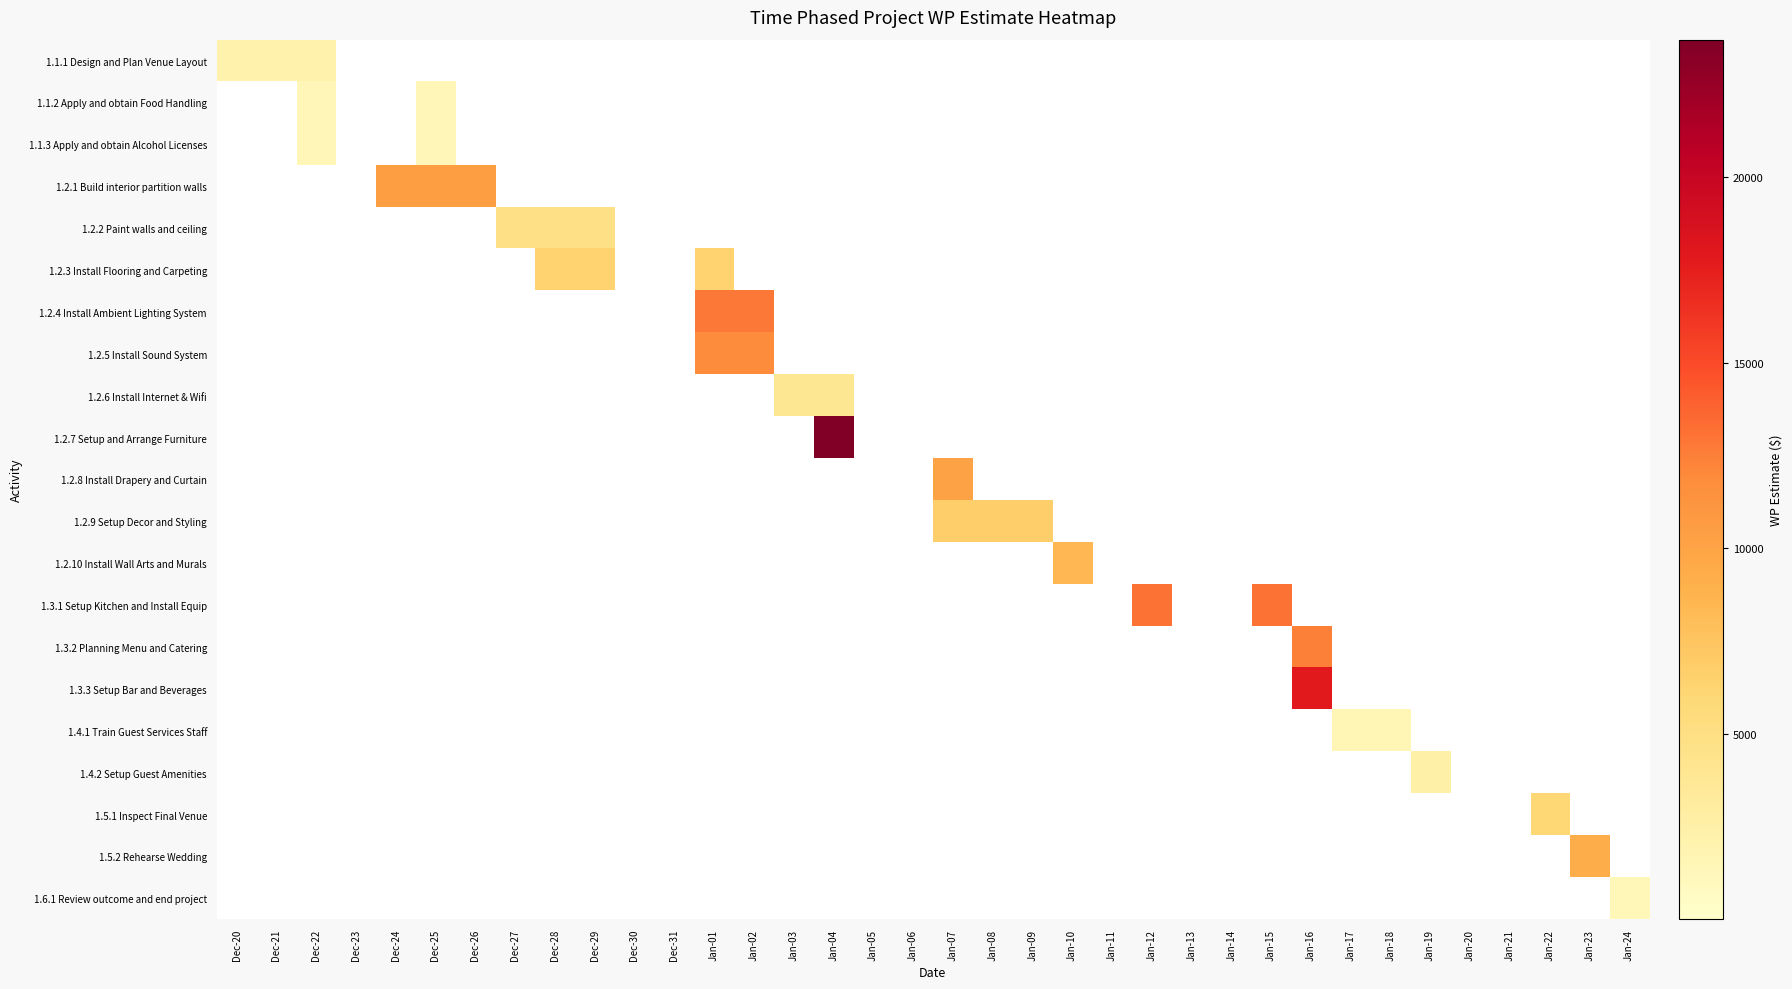

List the series in order of their peak value, lowest first.

1.6.1 Review outcome and end project, 1.1.3 Apply and obtain Alcohol Licenses, 1.1.2 Apply and obtain Food Handling, 1.4.1 Train Guest Services Staff, 1.1.1 Design and Plan Venue Layout, 1.4.2 Setup Guest Amenities, 1.2.6 Install Internet & Wifi, 1.2.2 Paint walls and ceiling, 1.5.1 Inspect Final Venue, 1.2.3 Install Flooring and Carpeting, 1.2.9 Setup Decor and Styling, 1.2.10 Install Wall Arts and Murals, 1.5.2 Rehearse Wedding, 1.2.8 Install Drapery and Curtain, 1.2.1 Build interior partition walls, 1.2.5 Install Sound System, 1.3.2 Planning Menu and Catering, 1.2.4 Install Ambient Lighting System, 1.3.1 Setup Kitchen and Install Equip, 1.3.3 Setup Bar and Beverages, 1.2.7 Setup and Arrange Furniture